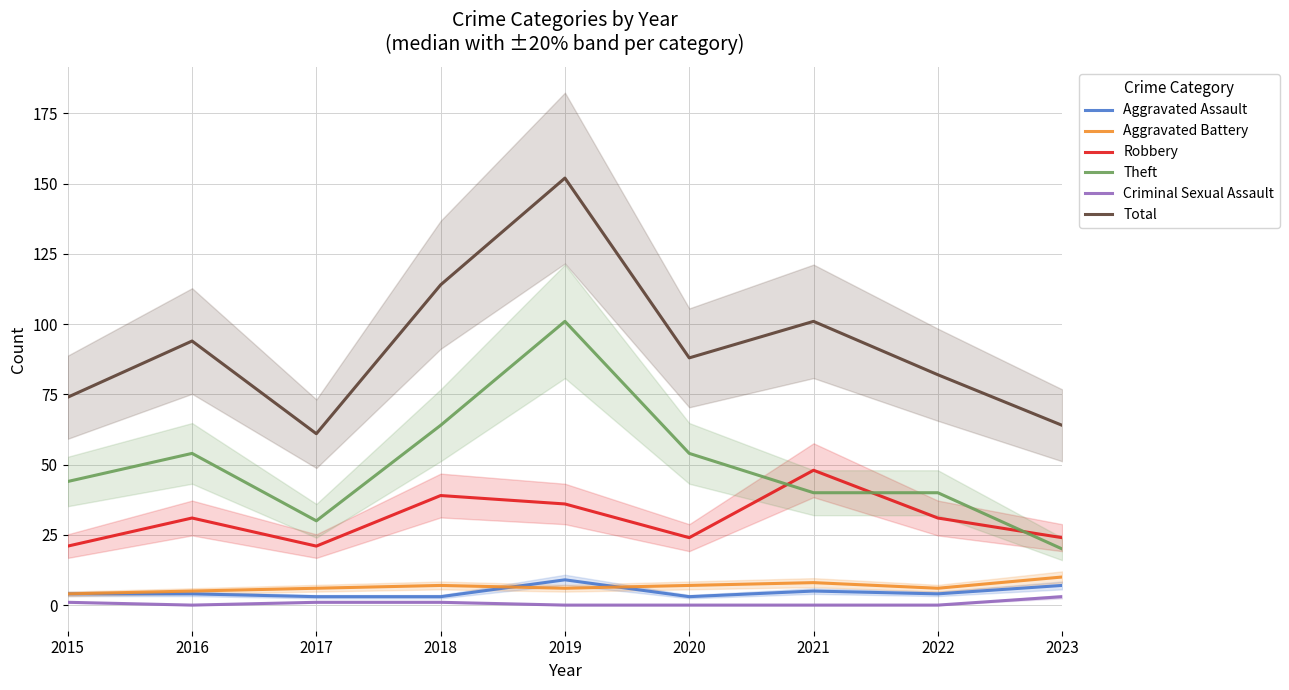

Which series has the widest spread of values?

Total